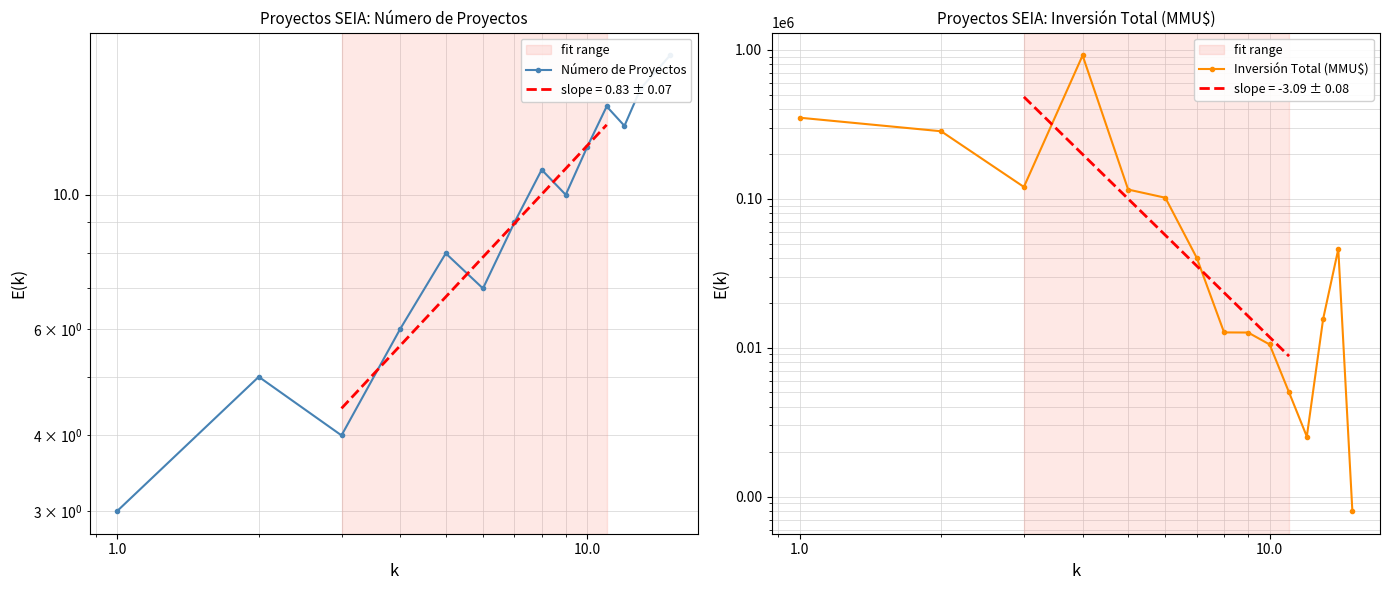

True or false: Inversión Total (MMU$) and Número de Proyectos intersect in this chart.

False